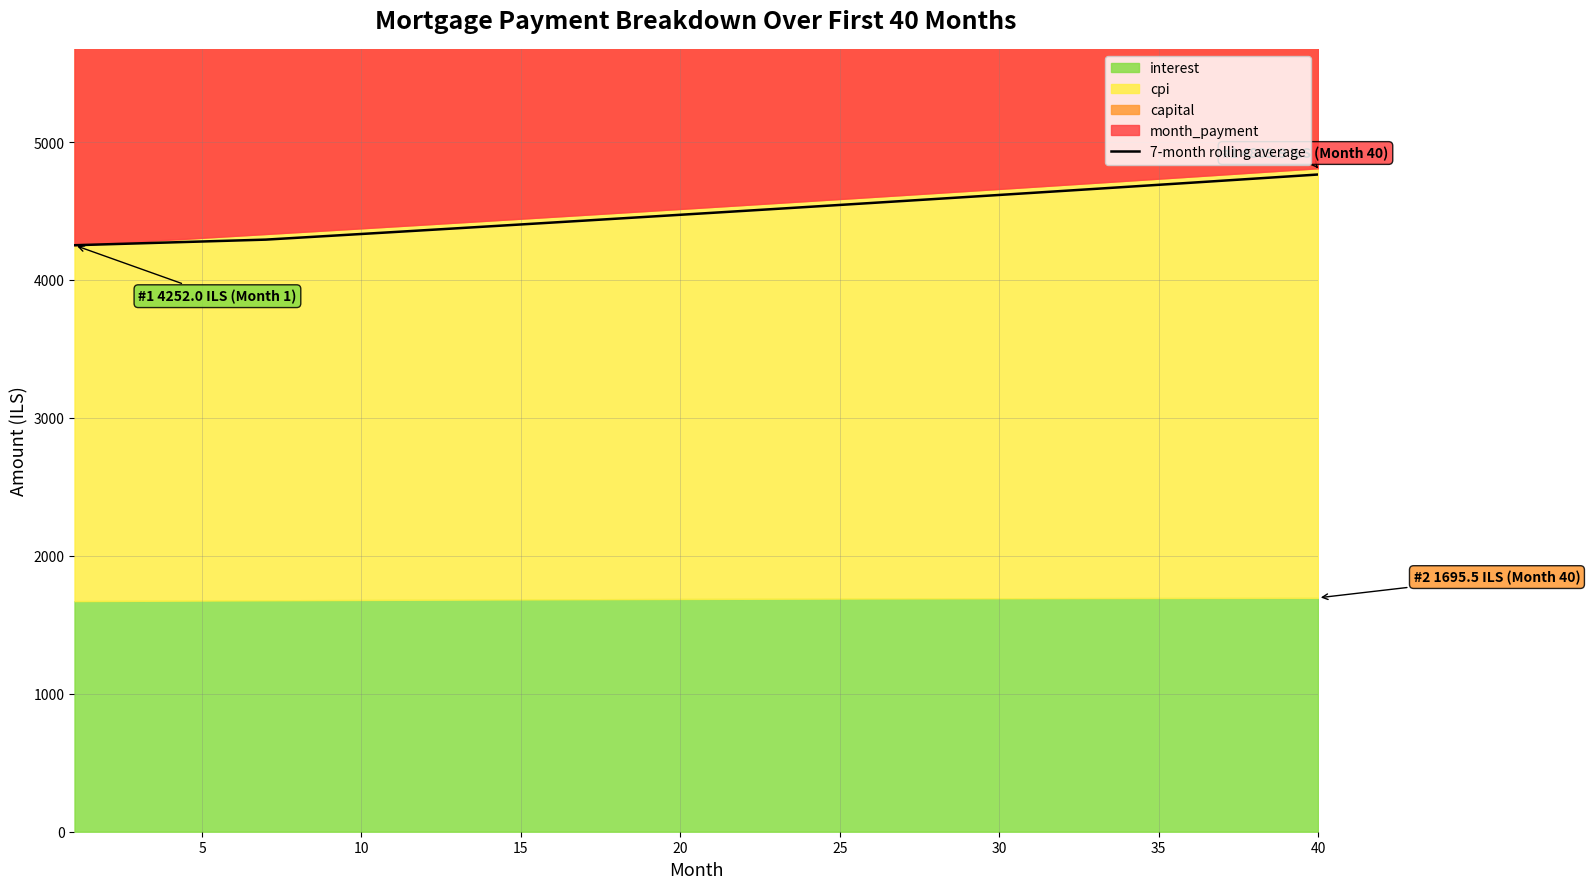

What is the difference between the second highest and second lowest values?

490.9